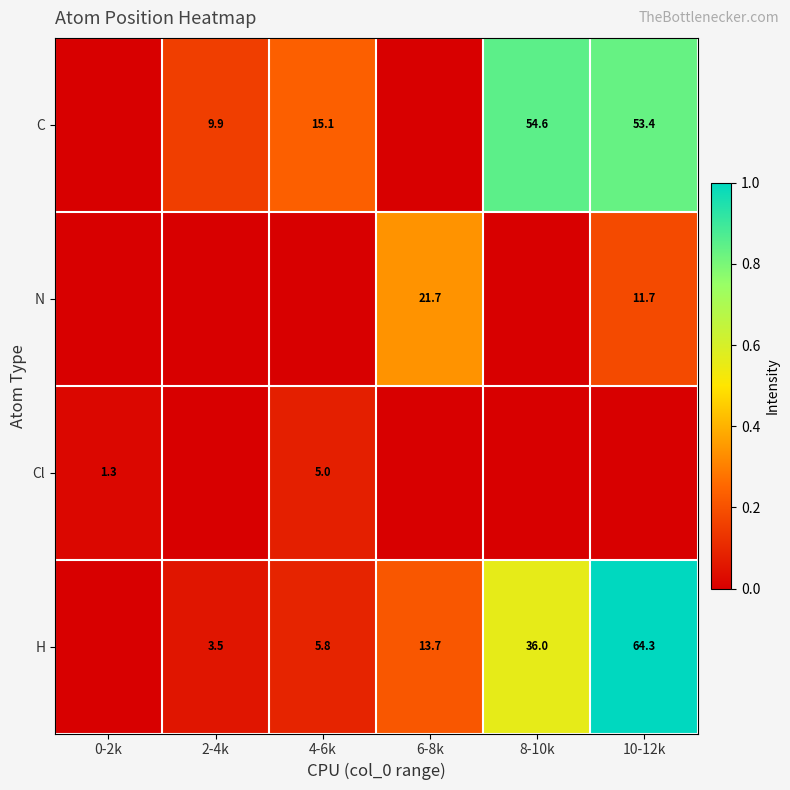

True or false: H has a value of 84.9 at 10-12k.

False